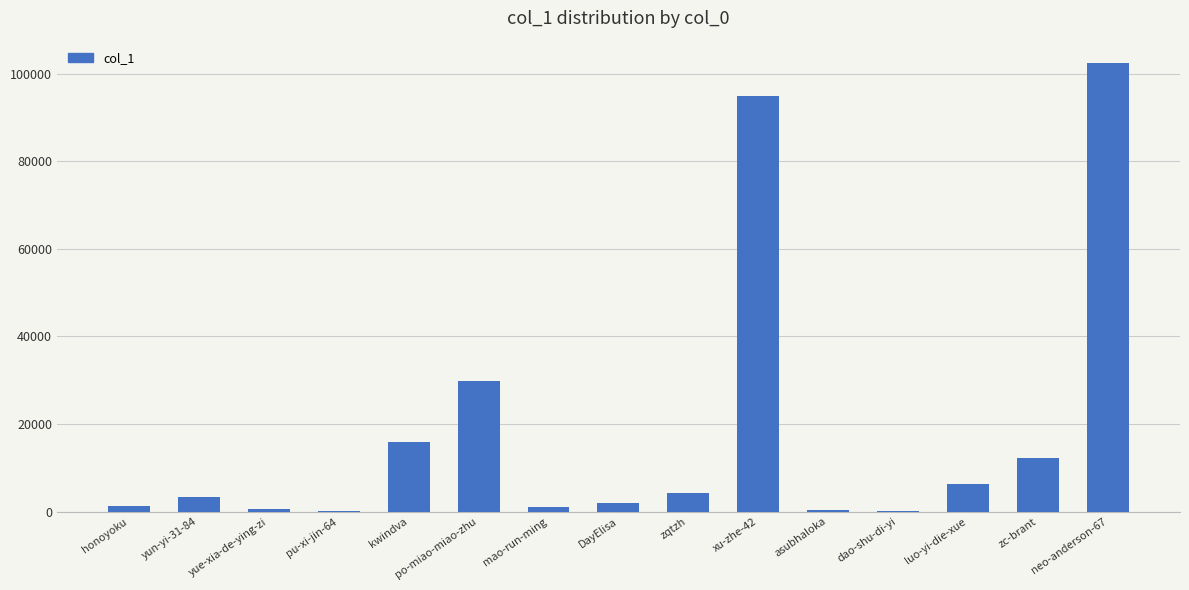

Between pu-xi-jin-64 and kwindva, which is larger?

kwindva